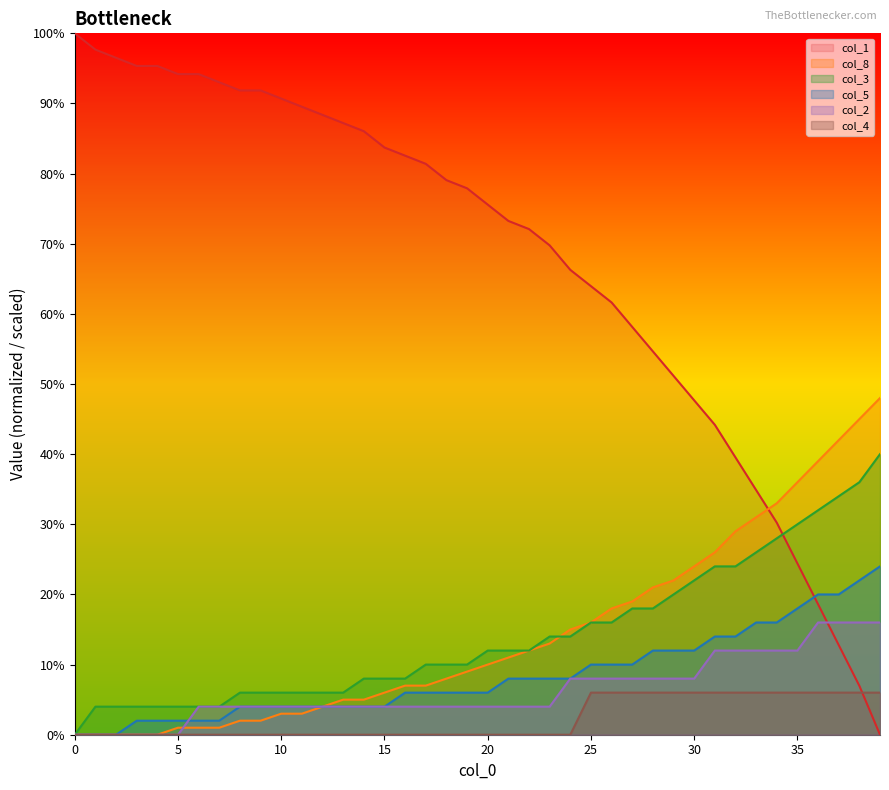

What is the difference between the col_4 values at 29 and 21?

6.0